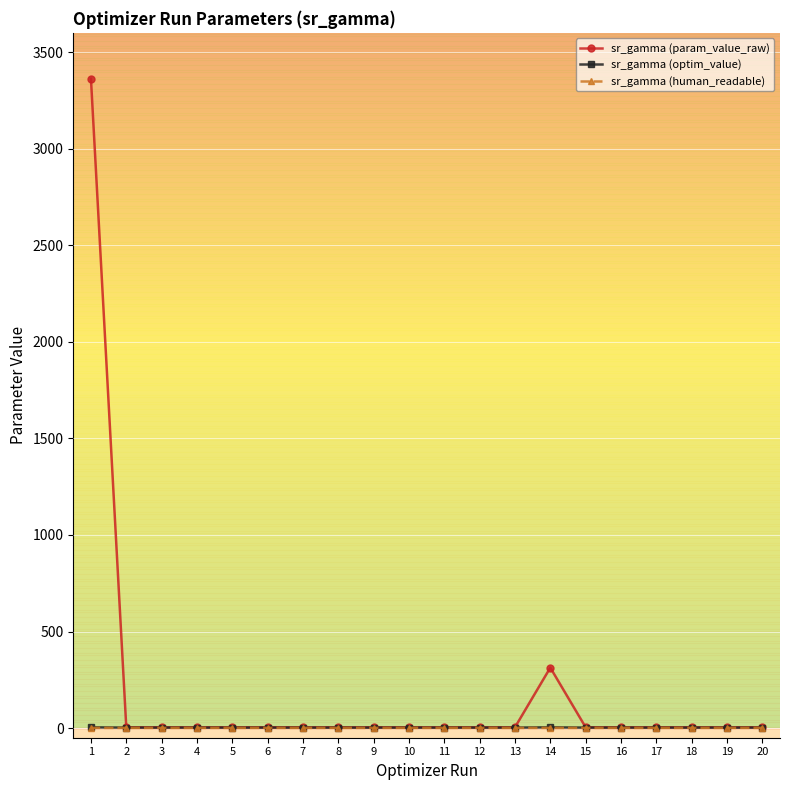

Read the sr_gamma (optim_value) value at 4.

2.4